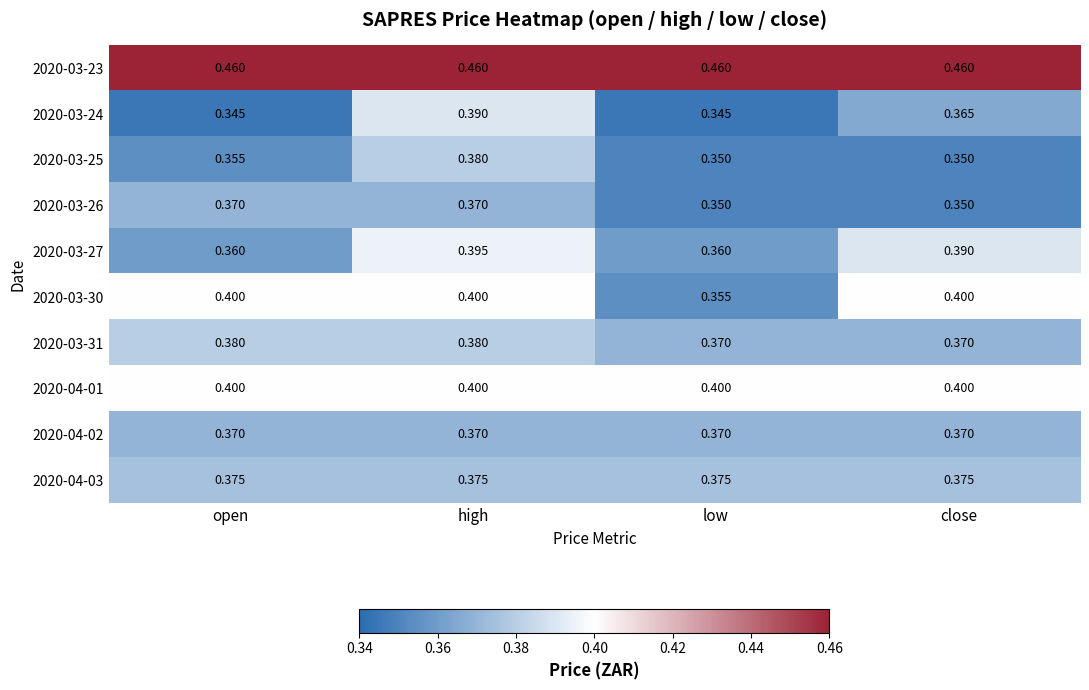

At which category is the sum across all series the highest?

high